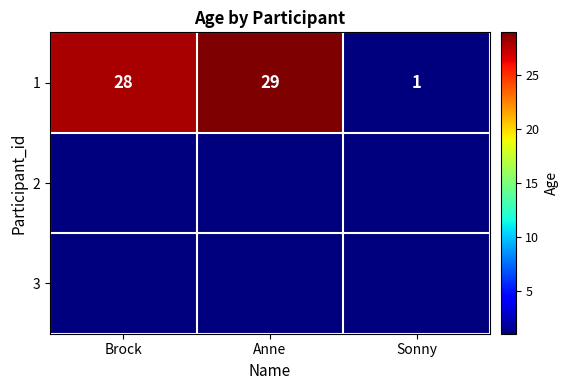

The value of 1 at Anne is 29. True or false?

True